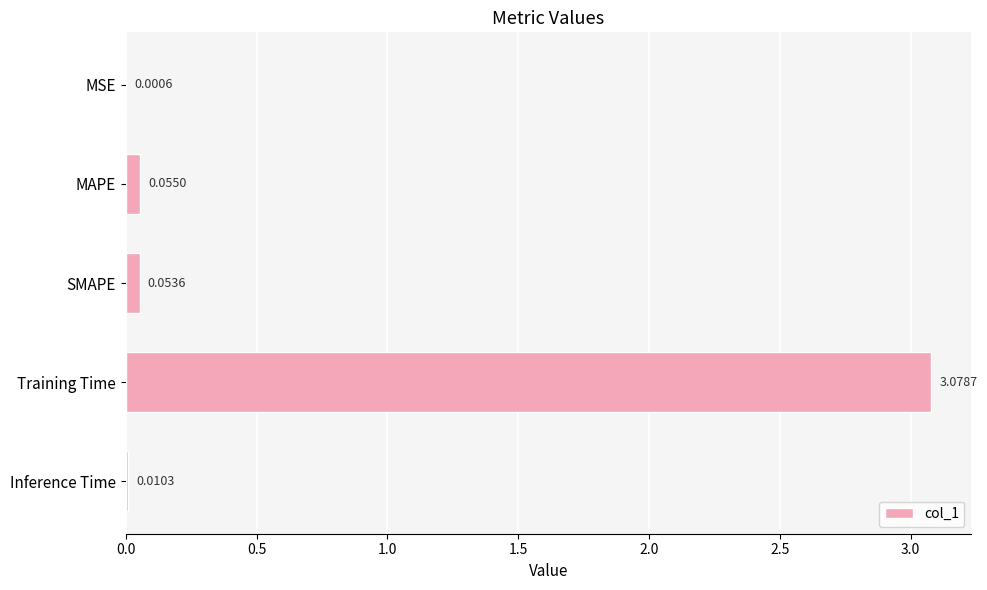

At which label is the value closest to 1?

MAPE